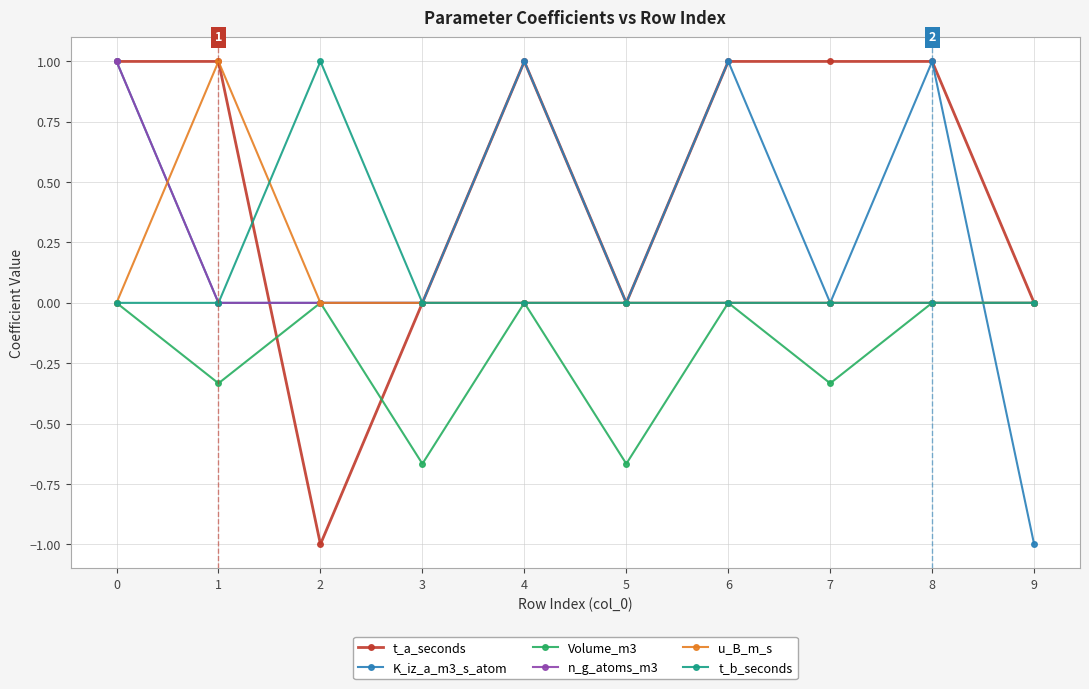

Is it true that u_B_m_s equals 0.0 at 8?

True